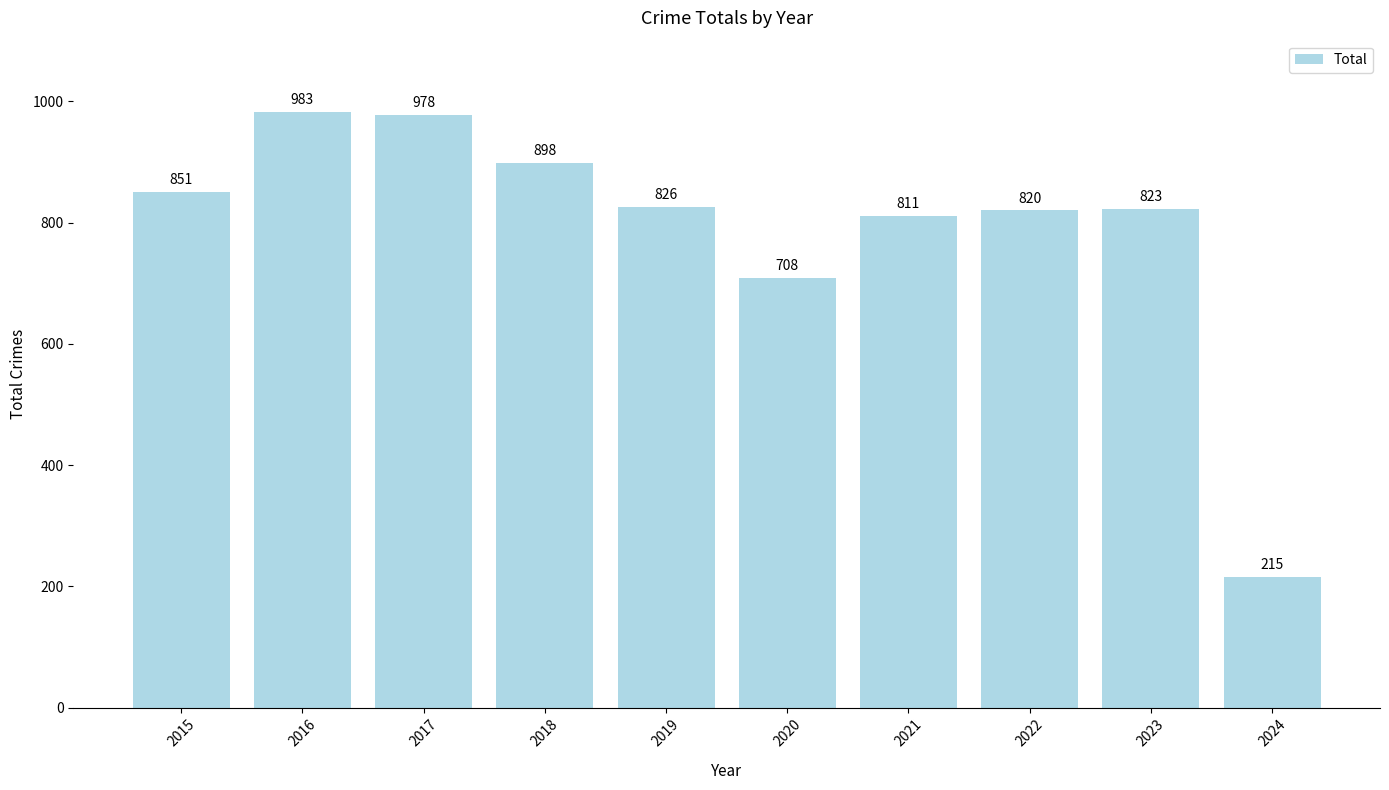

List the labels in order of value, largest first.

2016, 2017, 2018, 2015, 2019, 2023, 2022, 2021, 2020, 2024